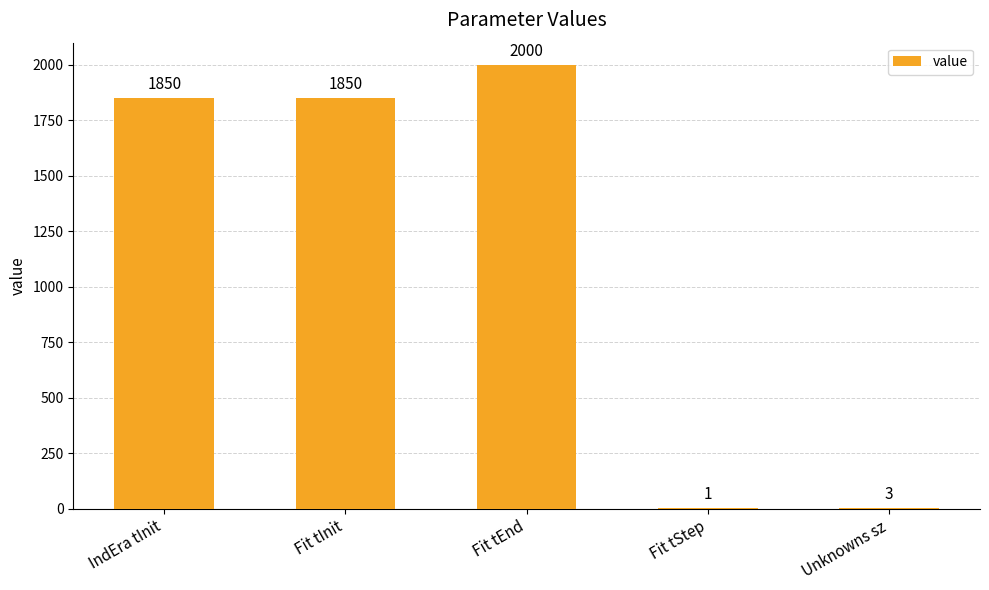

The value at Fit tEnd is 2000. True or false?

True